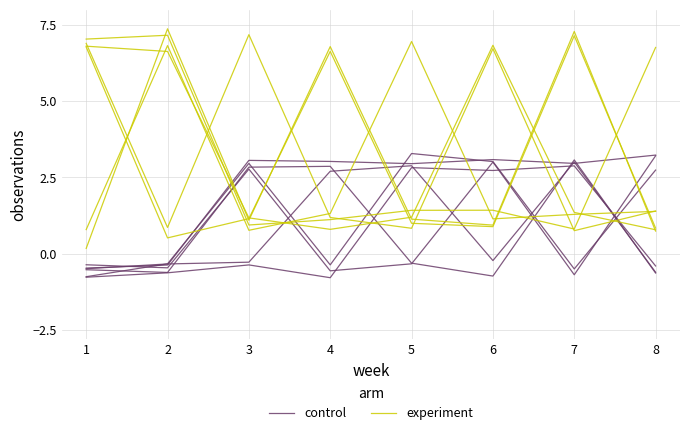

What is the value of the control point at the 7th from the left?

3.0